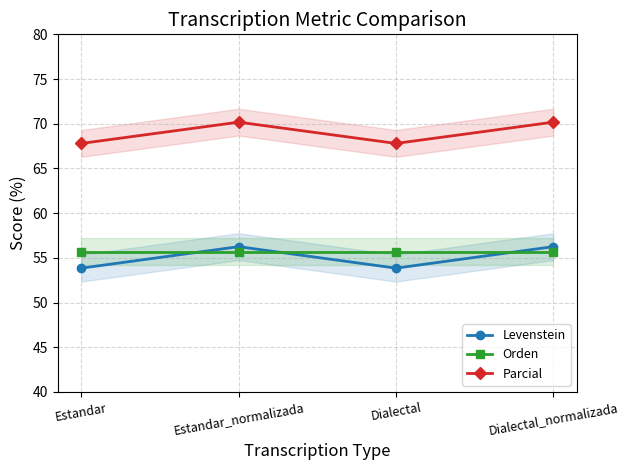

Is the value of Levenstein at Dialectal_normalizada greater than the value of Orden at Estandar_normalizada?

Yes